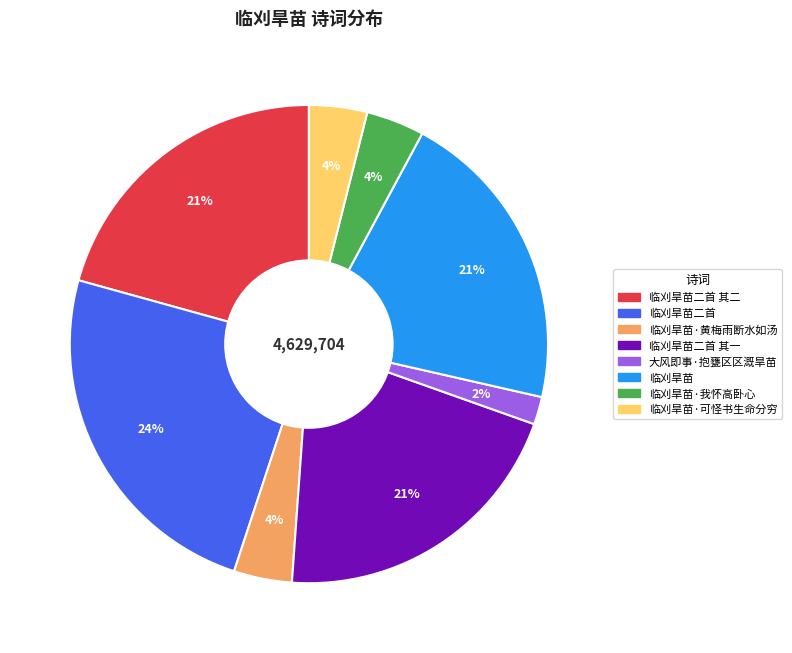

To the nearest percent, what is the average slice percentage?

12%